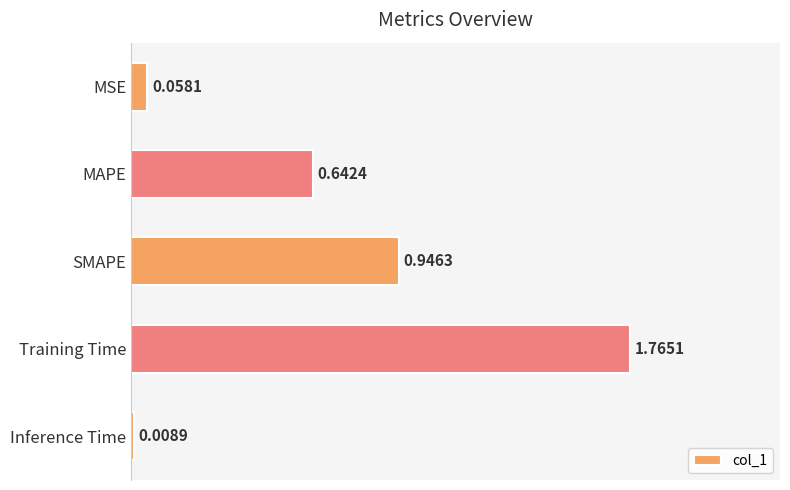

Rank the categories by value from lowest to highest.

Inference Time, MSE, MAPE, SMAPE, Training Time